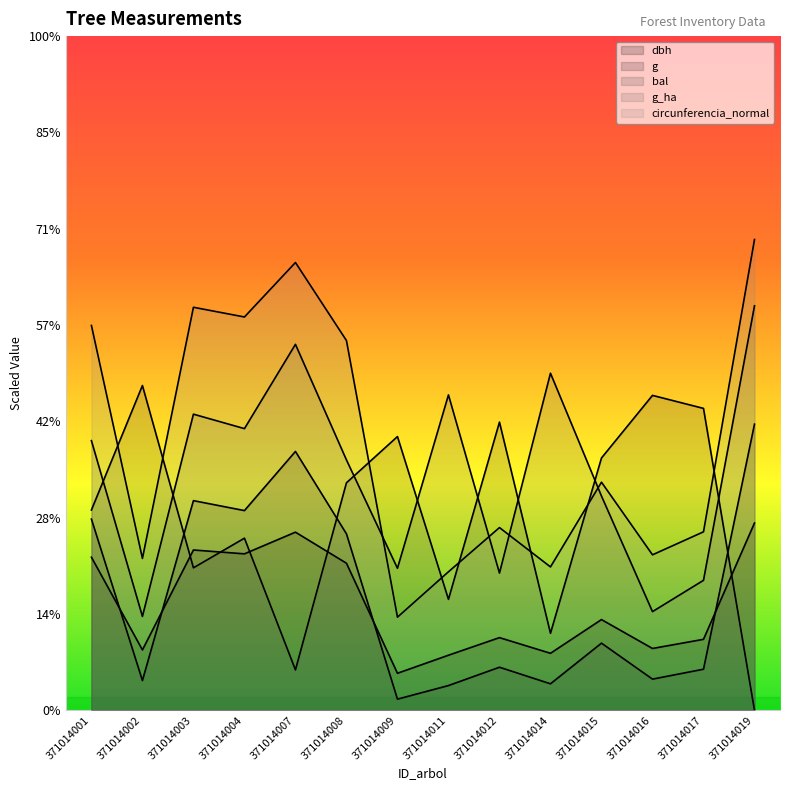

Which series has the widest spread of values?

circunferencia_normal